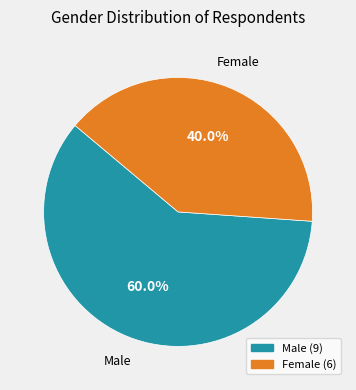

What is the majority slice?

Male